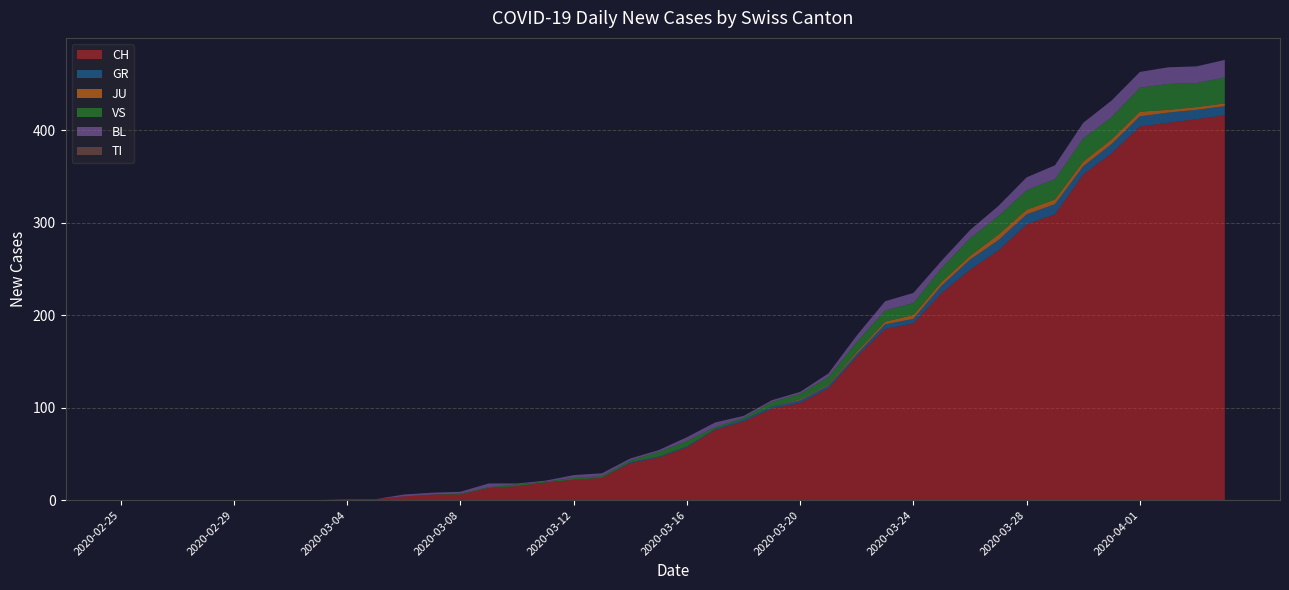

Reading left to right, what are all the values shown in this chart?

CH: 2020-02-25=0	2020-02-26=0	2020-02-27=0	2020-02-28=0	2020-02-29=0	2020-03-01=0	2020-03-02=0	2020-03-03=0	2020-03-04=1	2020-03-05=1	2020-03-06=4	2020-03-07=6	2020-03-08=6	2020-03-09=13	2020-03-10=15	2020-03-11=19	2020-03-12=22	2020-03-13=24	2020-03-14=40	2020-03-15=46	2020-03-16=57	2020-03-17=76	2020-03-18=85	2020-03-19=99	2020-03-20=105	2020-03-21=121	2020-03-22=155	2020-03-23=185	2020-03-24=191	2020-03-25=224	2020-03-26=249	2020-03-27=270	2020-03-28=298	2020-03-29=309	2020-03-30=352	2020-03-31=375	2020-04-01=404	2020-04-02=408	2020-04-03=412	2020-04-04=416
GR: 2020-02-25=0	2020-02-26=0	2020-02-27=0	2020-02-28=0	2020-02-29=0	2020-03-01=0	2020-03-02=0	2020-03-03=0	2020-03-04=0	2020-03-05=0	2020-03-06=0	2020-03-07=0	2020-03-08=0	2020-03-09=0	2020-03-10=0	2020-03-11=0	2020-03-12=0	2020-03-13=0	2020-03-14=1	2020-03-15=1	2020-03-16=1	2020-03-17=1	2020-03-18=2	2020-03-19=2	2020-03-20=3	2020-03-21=3	2020-03-22=3	2020-03-23=5	2020-03-24=5	2020-03-25=8	2020-03-26=11	2020-03-27=11	2020-03-28=11	2020-03-29=11	2020-03-30=9	2020-03-31=10	2020-04-01=11	2020-04-02=11	2020-04-03=10	2020-04-04=10
JU: 2020-02-25=0	2020-02-26=0	2020-02-27=0	2020-02-28=0	2020-02-29=0	2020-03-01=0	2020-03-02=0	2020-03-03=0	2020-03-04=0	2020-03-05=0	2020-03-06=0	2020-03-07=0	2020-03-08=0	2020-03-09=0	2020-03-10=0	2020-03-11=0	2020-03-12=0	2020-03-13=0	2020-03-14=0	2020-03-15=0	2020-03-16=0	2020-03-17=0	2020-03-18=0	2020-03-19=0	2020-03-20=1	2020-03-21=1	2020-03-22=2	2020-03-23=3	2020-03-24=4	2020-03-25=4	2020-03-26=4	2020-03-27=6	2020-03-28=5	2020-03-29=5	2020-03-30=5	2020-03-31=5	2020-04-01=5	2020-04-02=3	2020-04-03=3	2020-04-04=3
VS: 2020-02-25=0	2020-02-26=0	2020-02-27=0	2020-02-28=0	2020-02-29=0	2020-03-01=0	2020-03-02=0	2020-03-03=0	2020-03-04=0	2020-03-05=0	2020-03-06=0	2020-03-07=0	2020-03-08=1	2020-03-09=1	2020-03-10=2	2020-03-11=1	2020-03-12=2	2020-03-13=2	2020-03-14=2	2020-03-15=5	2020-03-16=6	2020-03-17=2	2020-03-18=2	2020-03-19=5	2020-03-20=6	2020-03-21=8	2020-03-22=11	2020-03-23=12	2020-03-24=13	2020-03-25=15	2020-03-26=19	2020-03-27=20	2020-03-28=21	2020-03-29=22	2020-03-30=25	2020-03-31=24	2020-04-01=26	2020-04-02=28	2020-04-03=26	2020-04-04=28
BL: 2020-02-25=0	2020-02-26=0	2020-02-27=0	2020-02-28=0	2020-02-29=0	2020-03-01=0	2020-03-02=0	2020-03-03=0	2020-03-04=0	2020-03-05=0	2020-03-06=2	2020-03-07=2	2020-03-08=2	2020-03-09=4	2020-03-10=1	2020-03-11=1	2020-03-12=3	2020-03-13=3	2020-03-14=2	2020-03-15=2	2020-03-16=4	2020-03-17=5	2020-03-18=2	2020-03-19=2	2020-03-20=2	2020-03-21=4	2020-03-22=7	2020-03-23=10	2020-03-24=11	2020-03-25=8	2020-03-26=9	2020-03-27=11	2020-03-28=14	2020-03-29=15	2020-03-30=17	2020-03-31=18	2020-04-01=17	2020-04-02=18	2020-04-03=18	2020-04-04=19
TI: 2020-02-25=0	2020-02-26=0	2020-02-27=0	2020-02-28=0	2020-02-29=0	2020-03-01=0	2020-03-02=0	2020-03-03=0	2020-03-04=0	2020-03-05=0	2020-03-06=0	2020-03-07=0	2020-03-08=0	2020-03-09=0	2020-03-10=0	2020-03-11=0	2020-03-12=0	2020-03-13=0	2020-03-14=0	2020-03-15=0	2020-03-16=0	2020-03-17=0	2020-03-18=0	2020-03-19=0	2020-03-20=0	2020-03-21=0	2020-03-22=0	2020-03-23=0	2020-03-24=0	2020-03-25=0	2020-03-26=0	2020-03-27=0	2020-03-28=0	2020-03-29=0	2020-03-30=0	2020-03-31=0	2020-04-01=0	2020-04-02=0	2020-04-03=0	2020-04-04=0